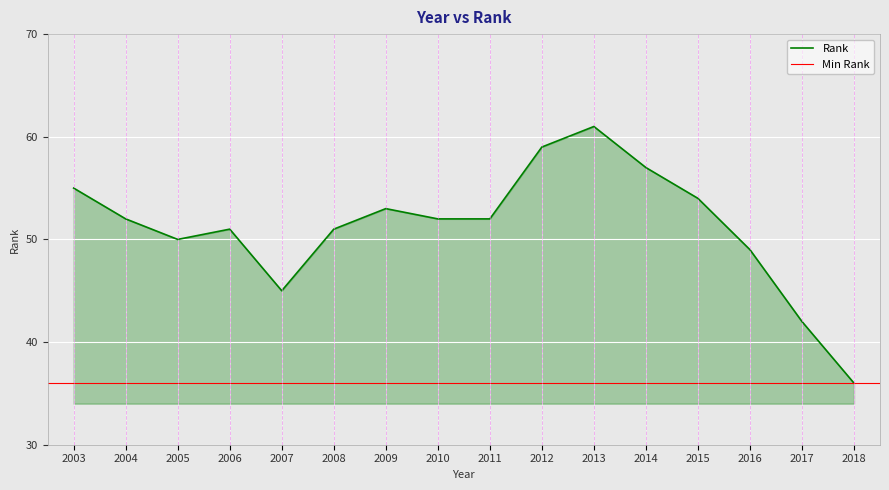

What is the average value?

51